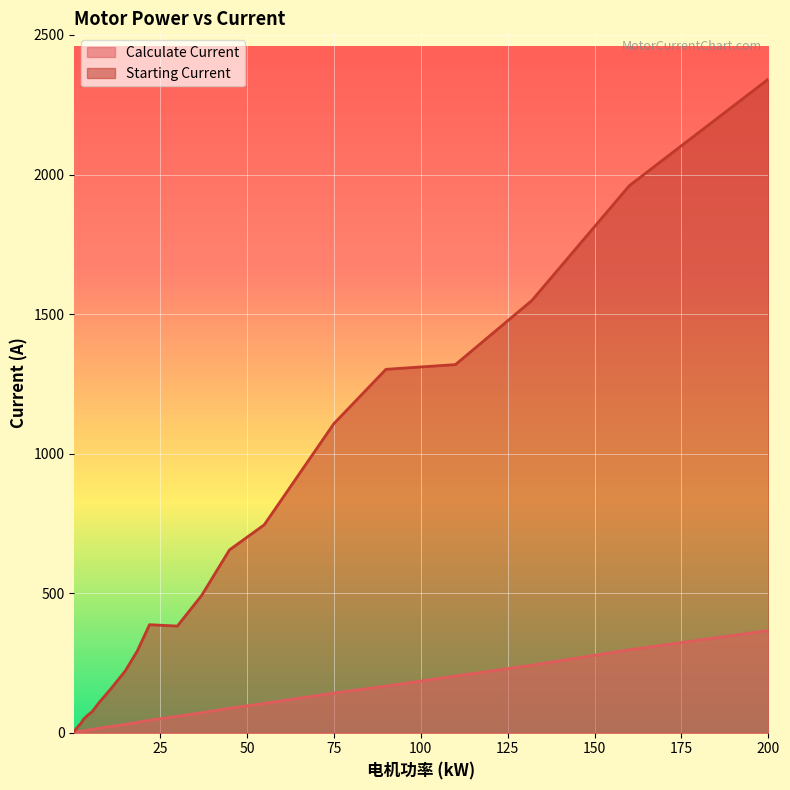

At which category is the sum across all series the highest?

200